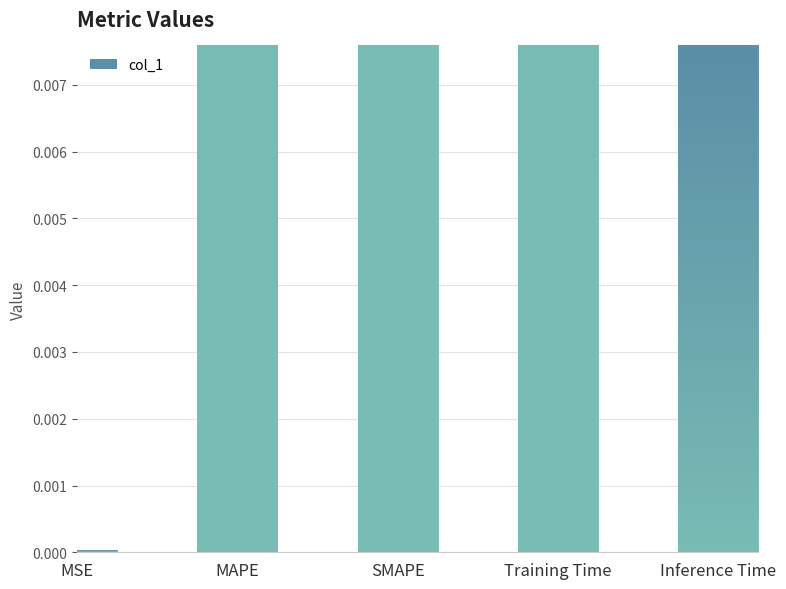

Reading right to left, list all the values displayed in this chart.

Inference Time=0.0	Training Time=1.4	SMAPE=2.0	MAPE=1.0	MSE=0.0